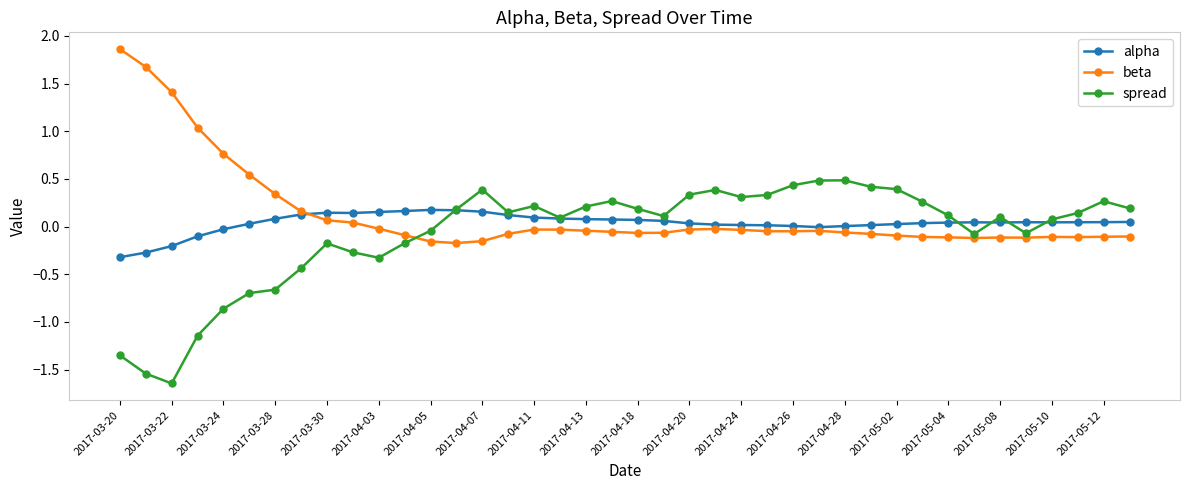

What is the value of the spread point at the 31st from the left?

0.4